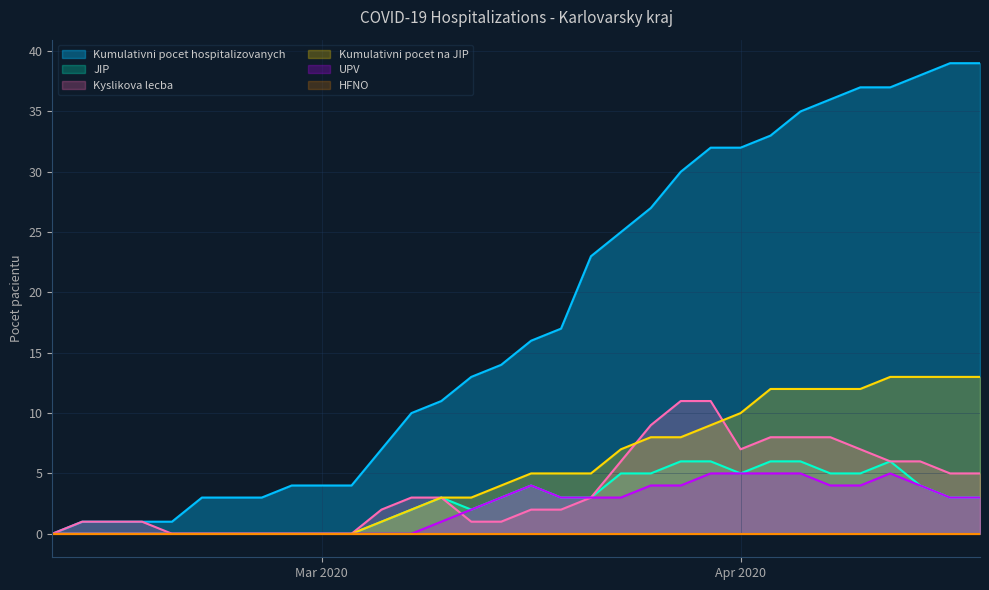

The UPV series shows 6 at 04.04.2020. True or false?

False